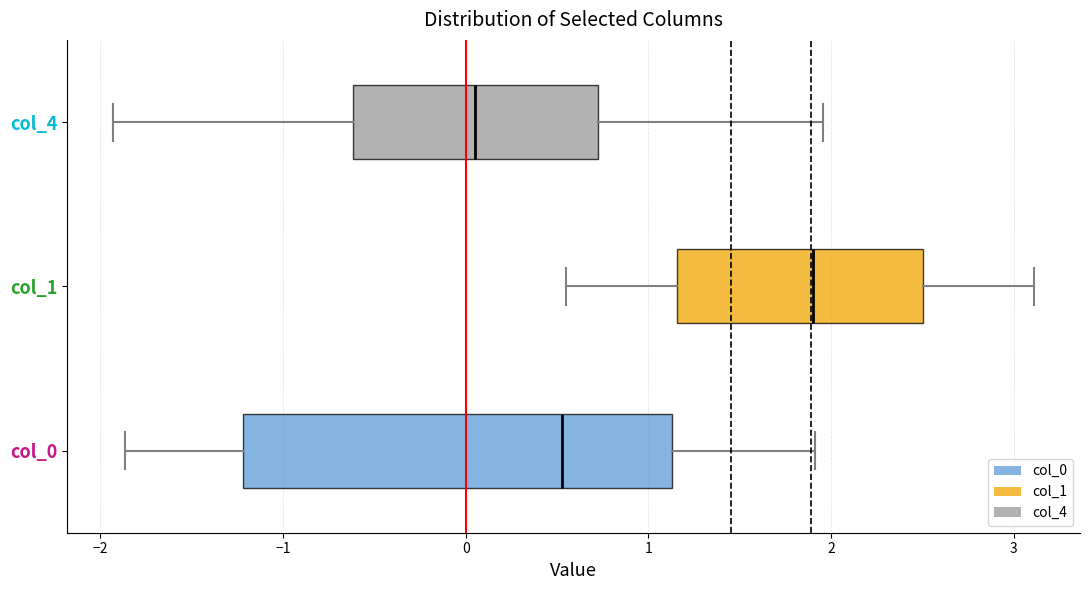

Where is the right edge of the box for col_0 on the x-axis? The values are not printed on the chart, so give them approximately, as read against the axis.

1.1